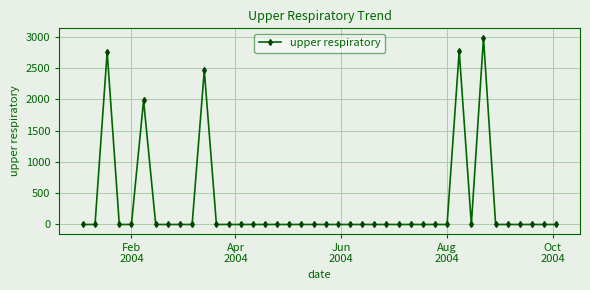

What is the maximum value shown in the chart?

2983.5